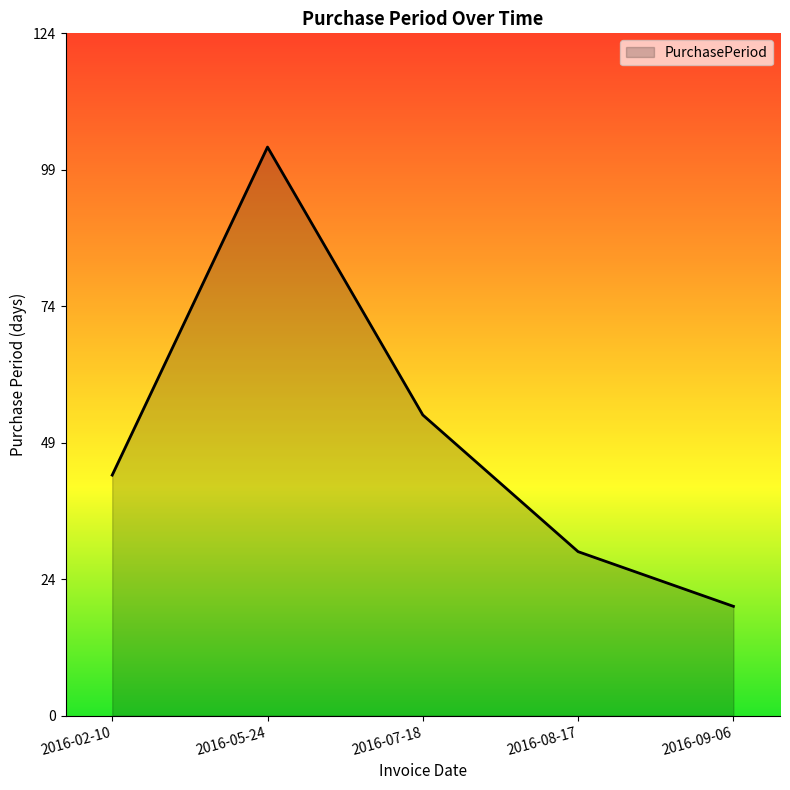

How many distinct data groups are displayed?

1